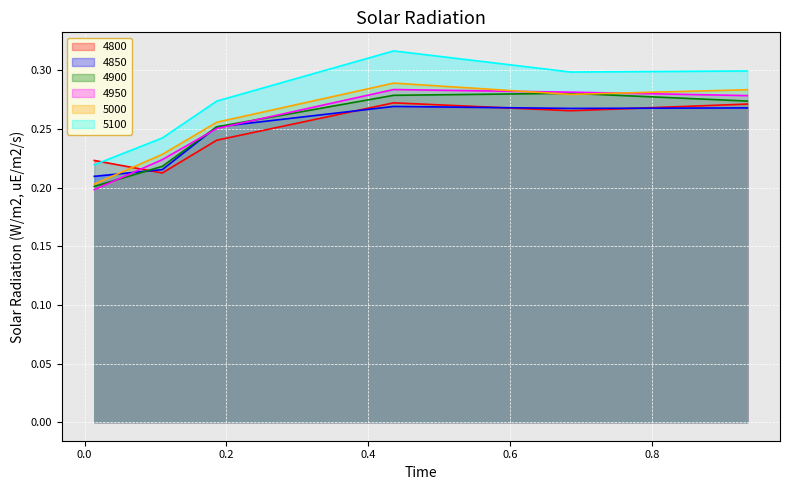

Between which two adjacent categories do 4850 and 4800 first intersect?

0.0136986301369863 and 0.1095890410958904